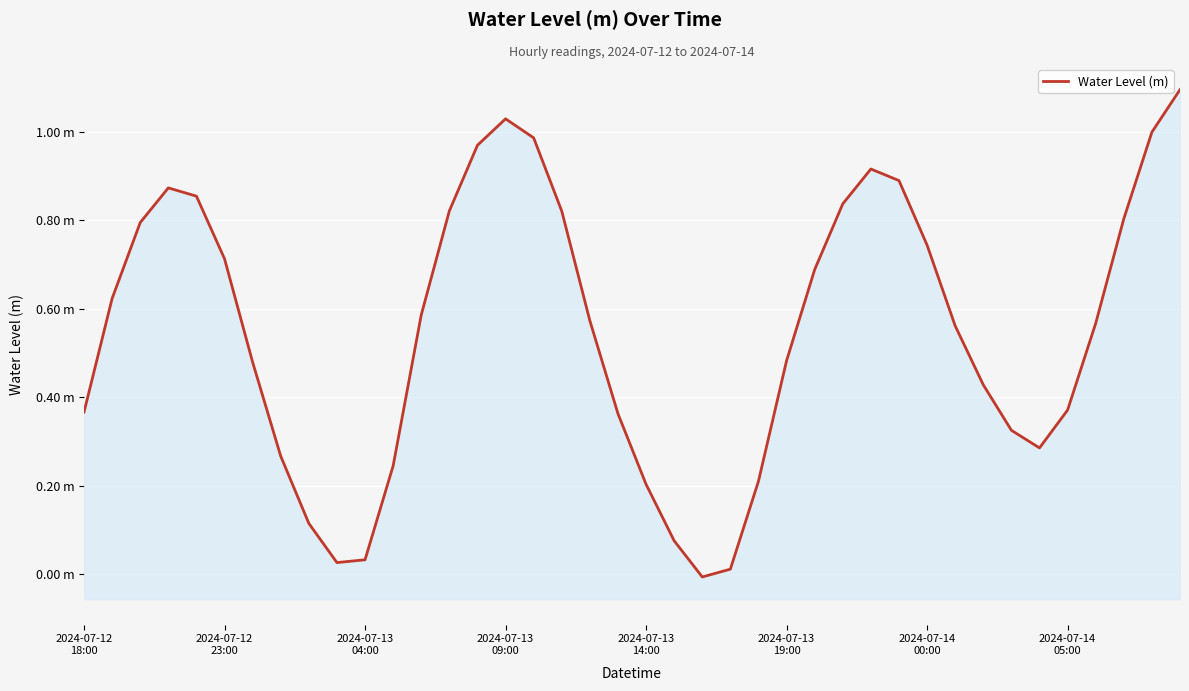

True or false: there are more than 1 points higher than both neighbors.

True